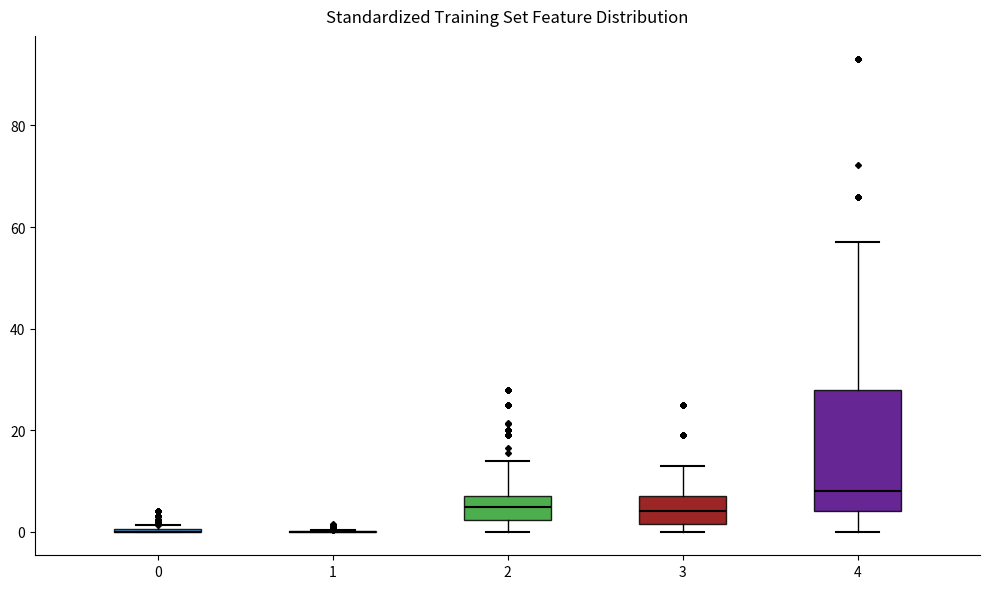

Which box is the tallest, from its lower edge to its upper edge?

4